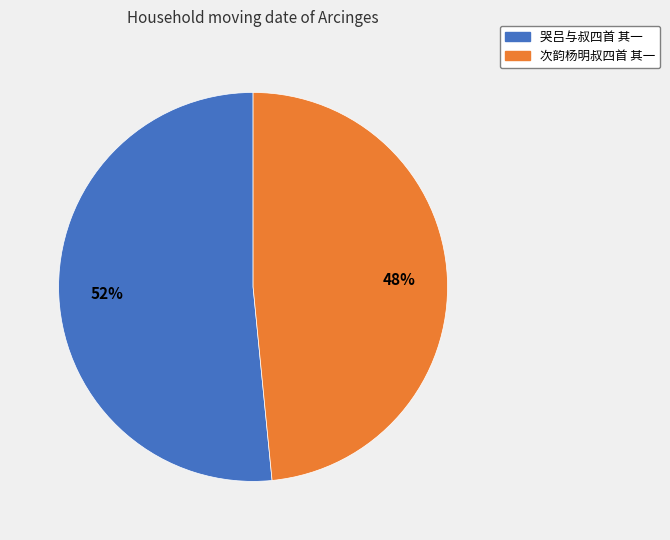

Does any single category account for the majority?

Yes